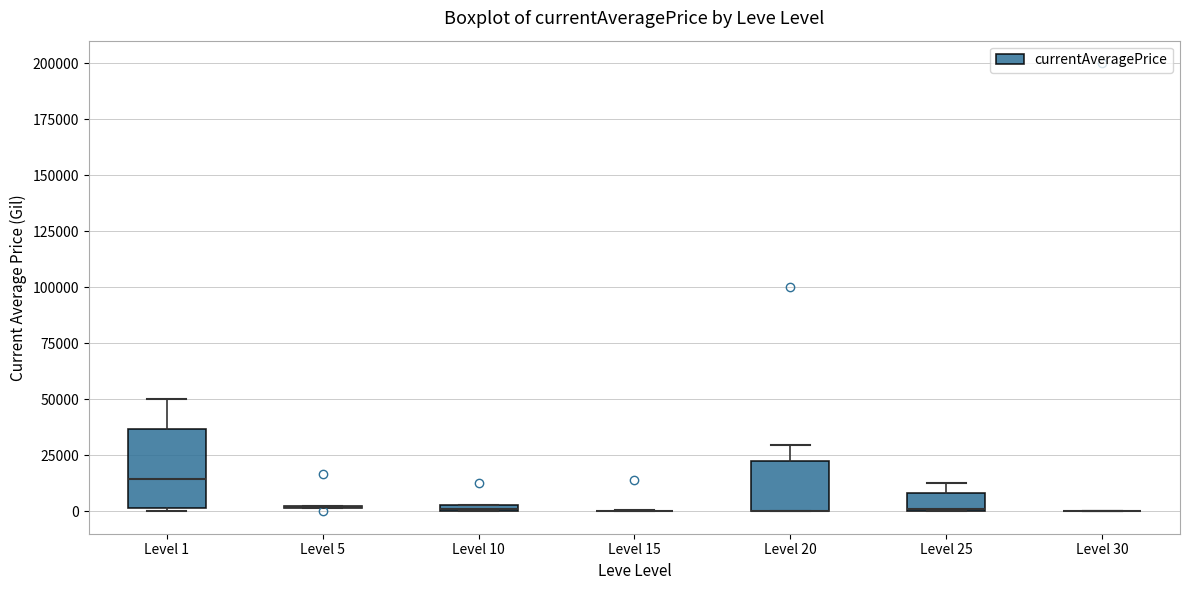

Which box is the tallest, from its lower edge to its upper edge?

Level 1